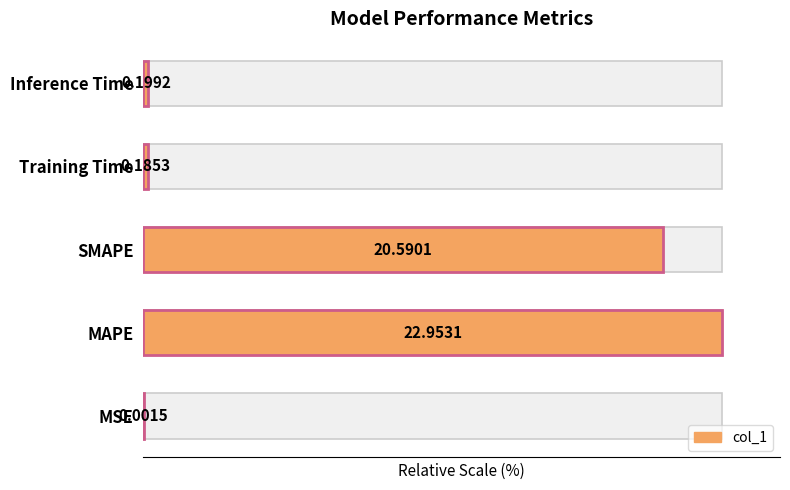

True or false: the data shows 89.7 at SMAPE.

True